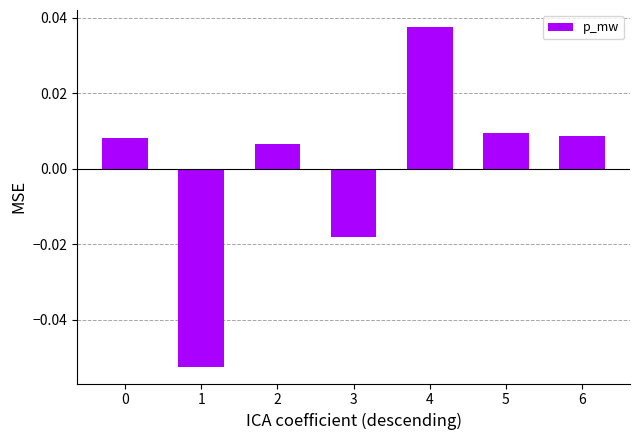

Which has a higher value, 3 or 4?

4